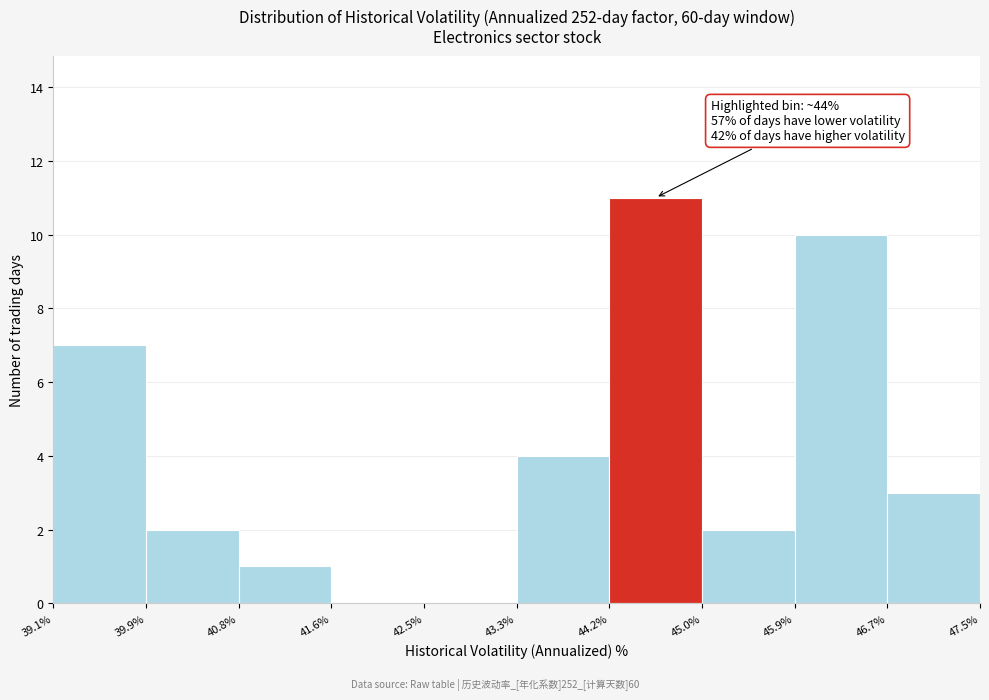

Over which range of the x-axis is the bar tallest?

44.2% to 45.0%